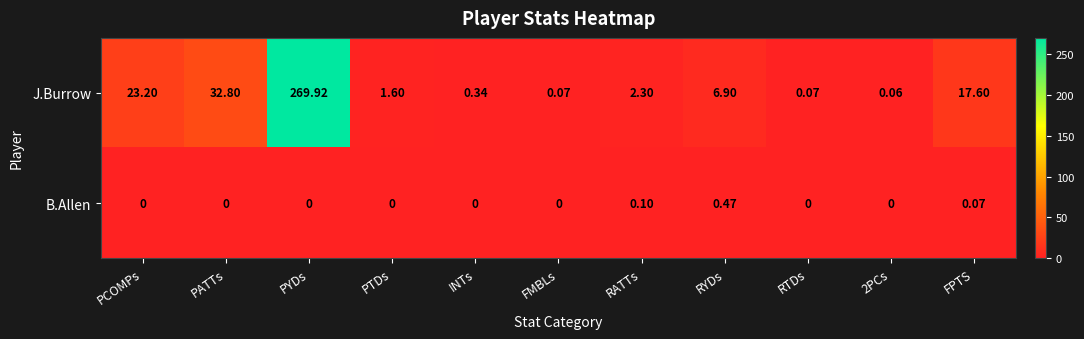

List the series in order of their overall mean, highest first.

J.Burrow, B.Allen